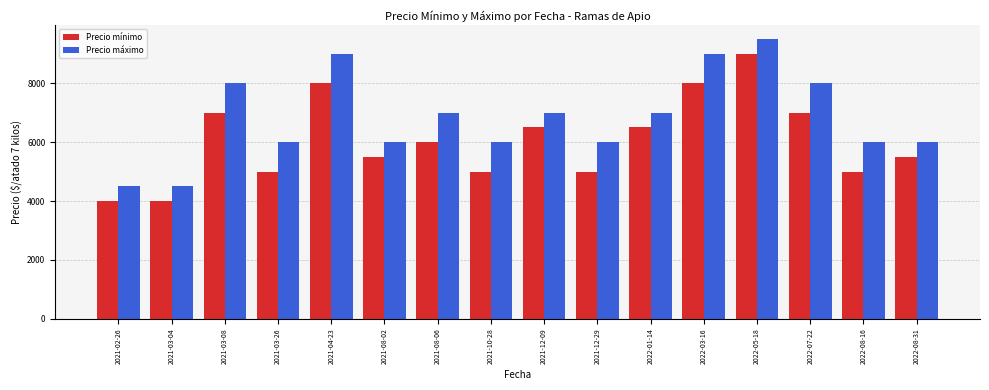

What is the approximate value of Precio mínimo at 2021-03-26?

5000